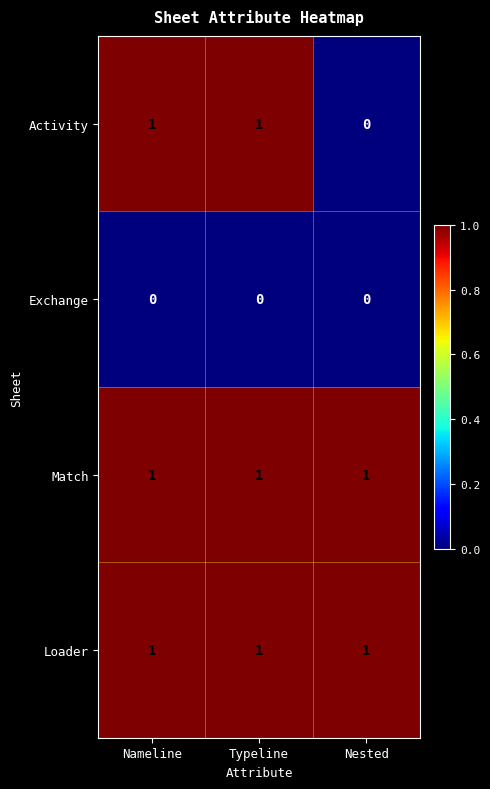

Which series has the widest spread of values?

Activity